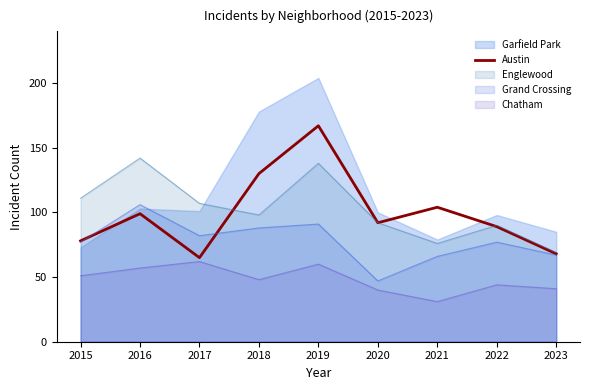

Where is the data nearest to the value 116?

2021